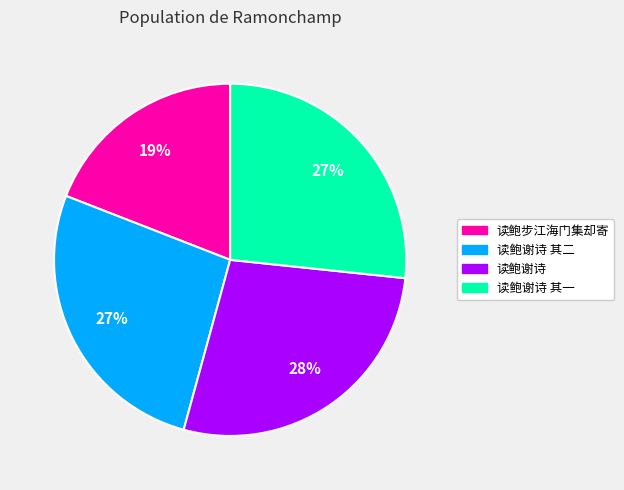

Is there a majority slice in this chart?

No